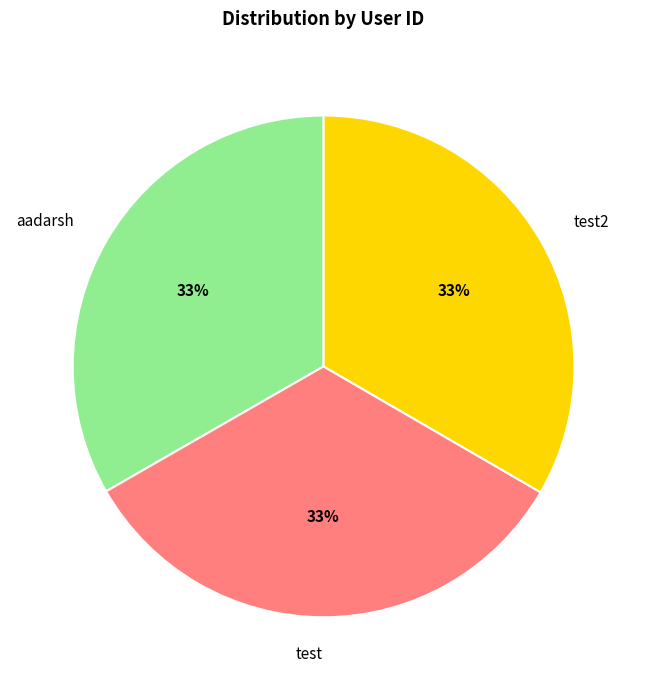

How many slices are in this pie chart?

3